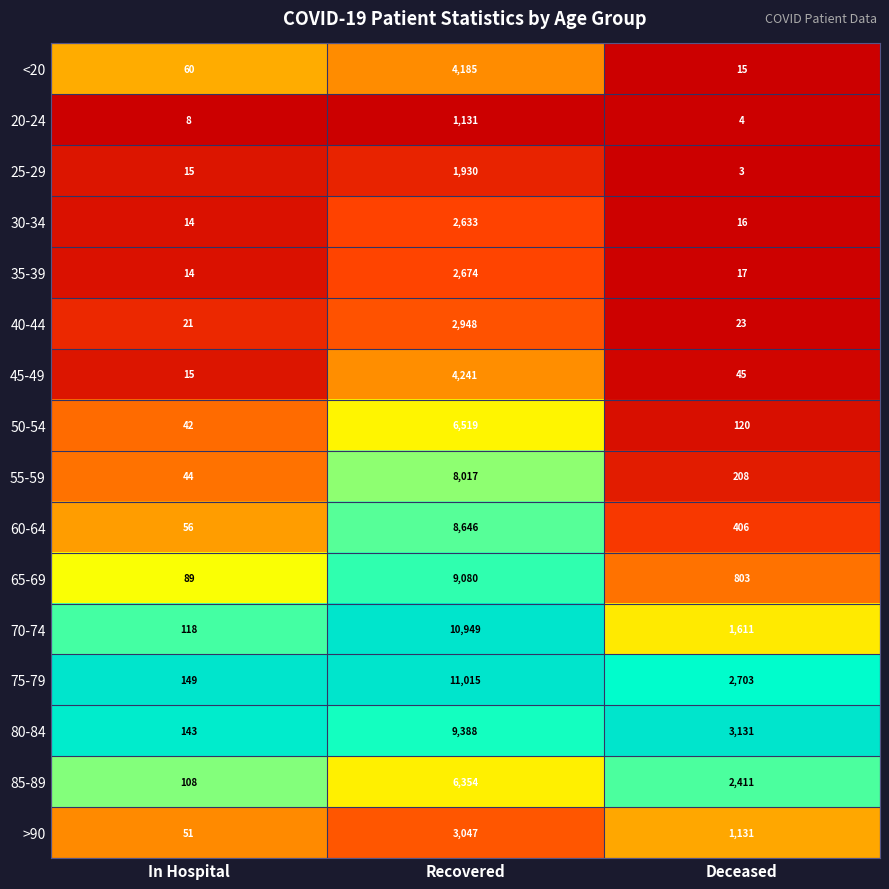

Is it true that 50-54 equals 10516 at Recovered?

False